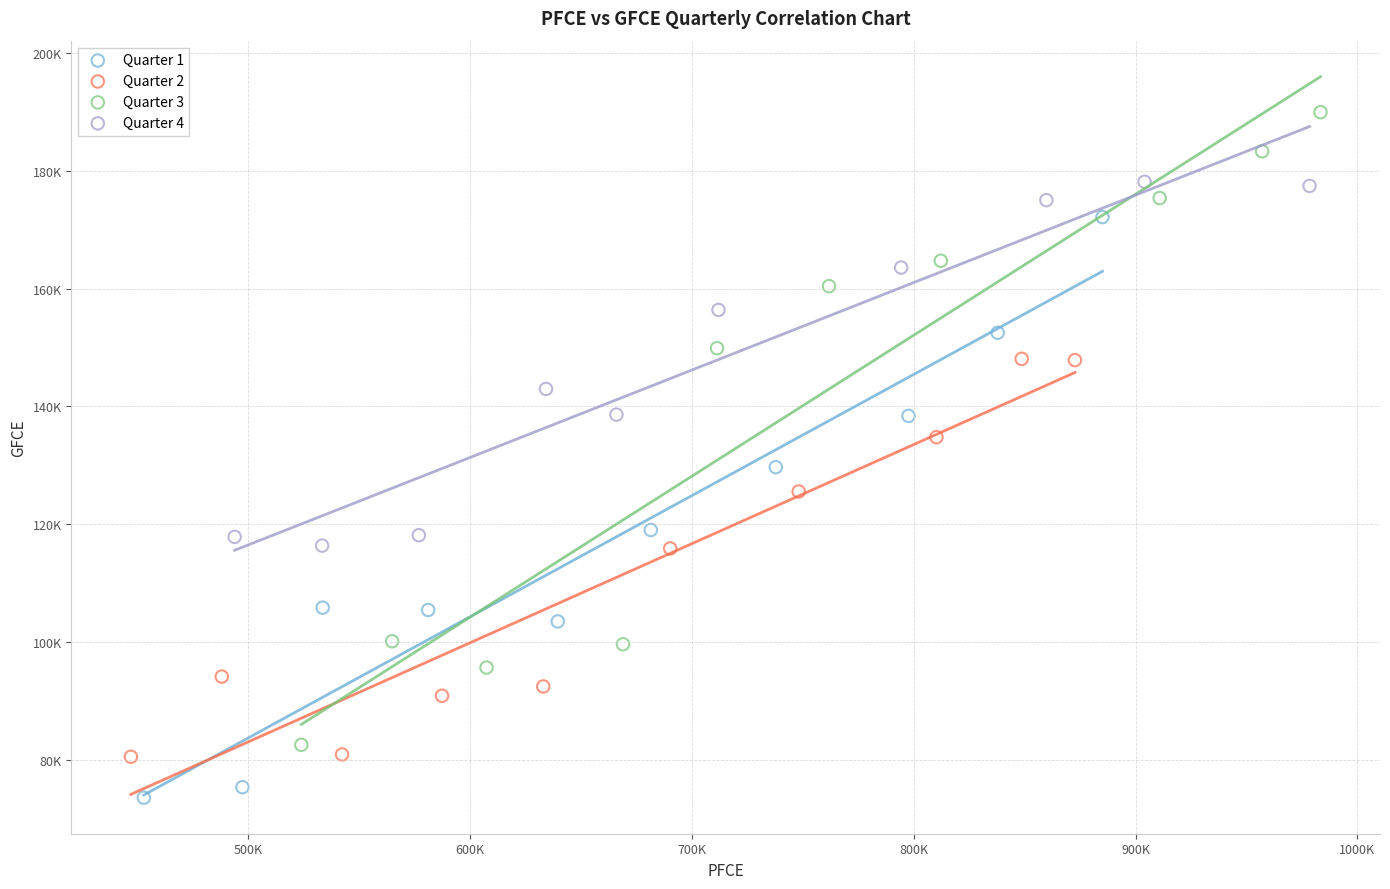

What are all the series names shown in the legend?

Quarter 1, Quarter 2, Quarter 3, Quarter 4